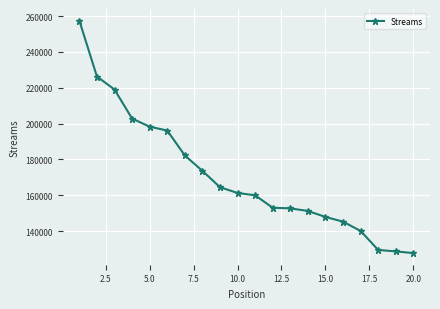

What is the average value?

170875